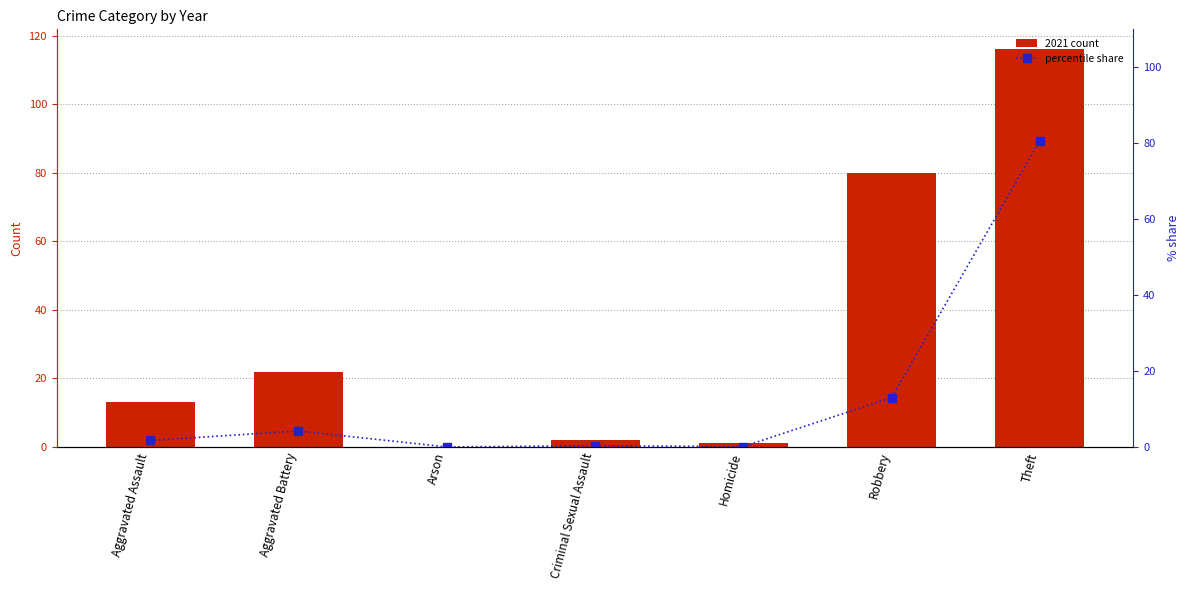

Which series changed the most between Aggravated Battery and Criminal Sexual Assault?

2021 count